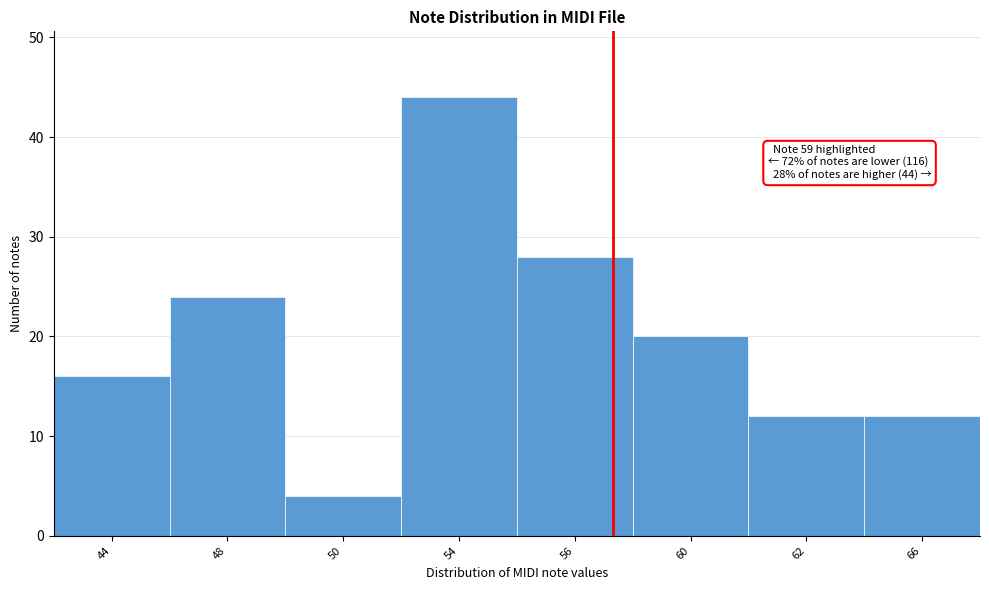

Reading left to right, extract all data points from this chart.

16	24	4	44	28	20	12	12